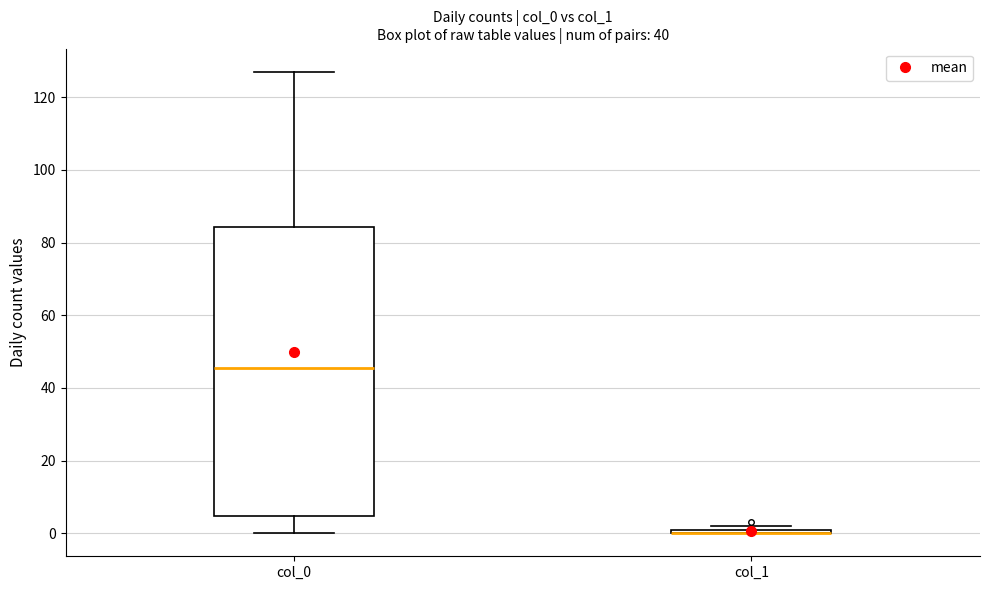

Where is the lower edge of the box for col_0 on the y-axis? The values are not printed on the chart, so give them approximately, as read against the axis.

4